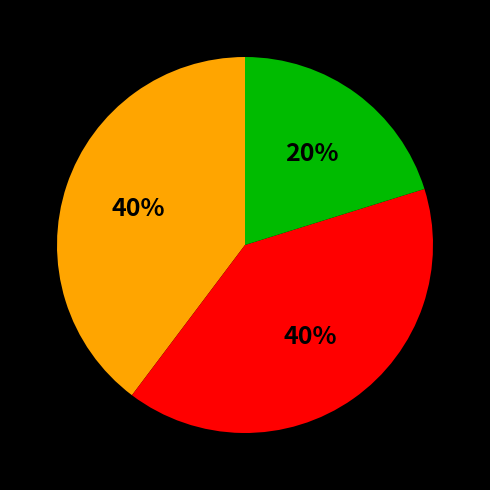

To the nearest percent, what is the average slice percentage?

33%